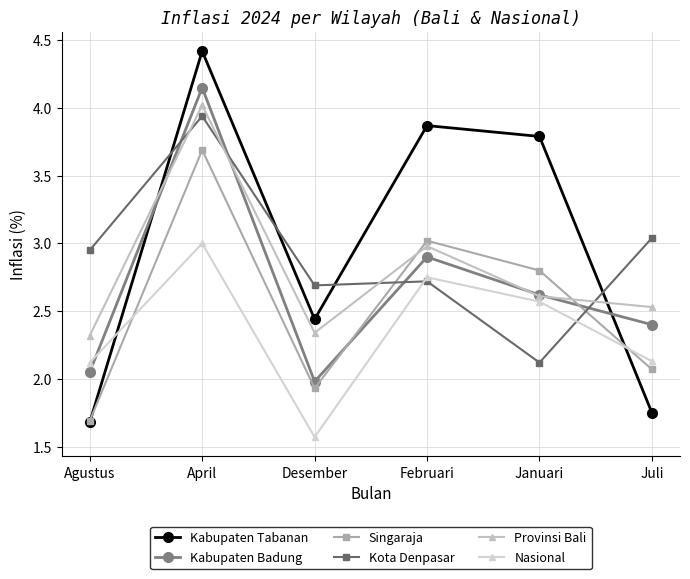

Does the chart have visible grid lines?

Yes